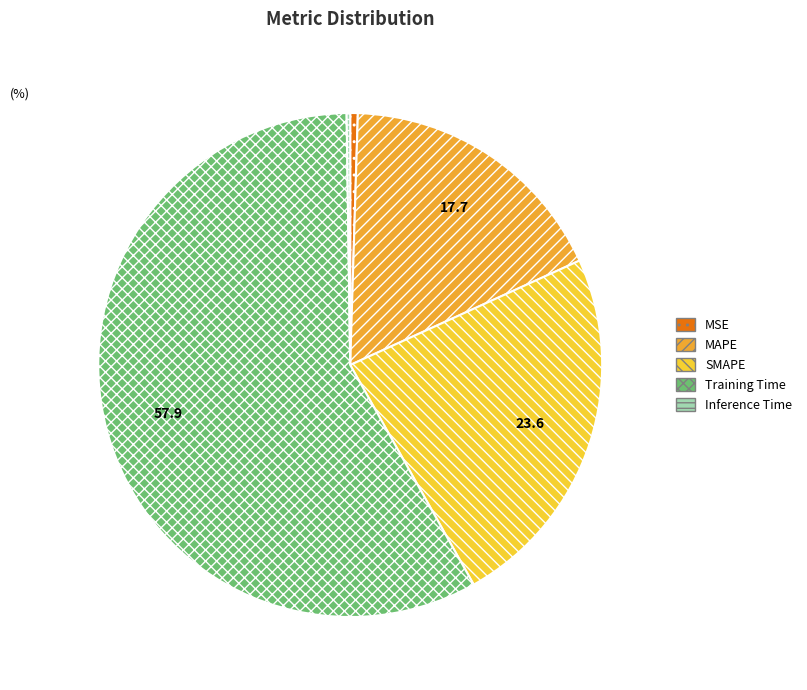

Approximately how many times larger is the value at MAPE compared to Training Time?

0.3